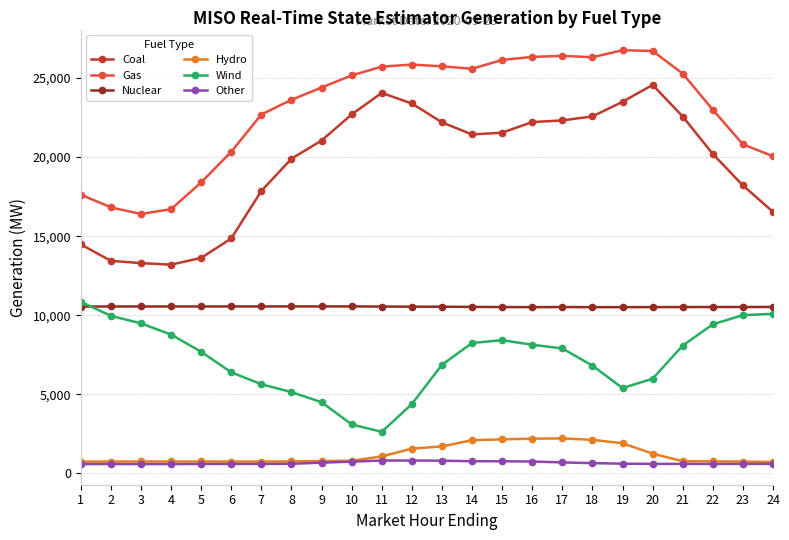

True or false: Gas and Other cross at least once.

False